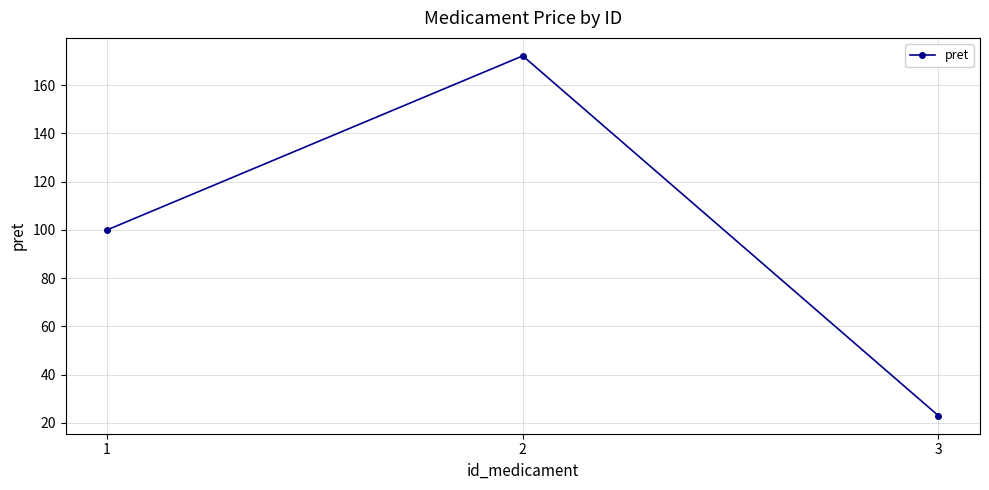

How many data points are less than 100?

1